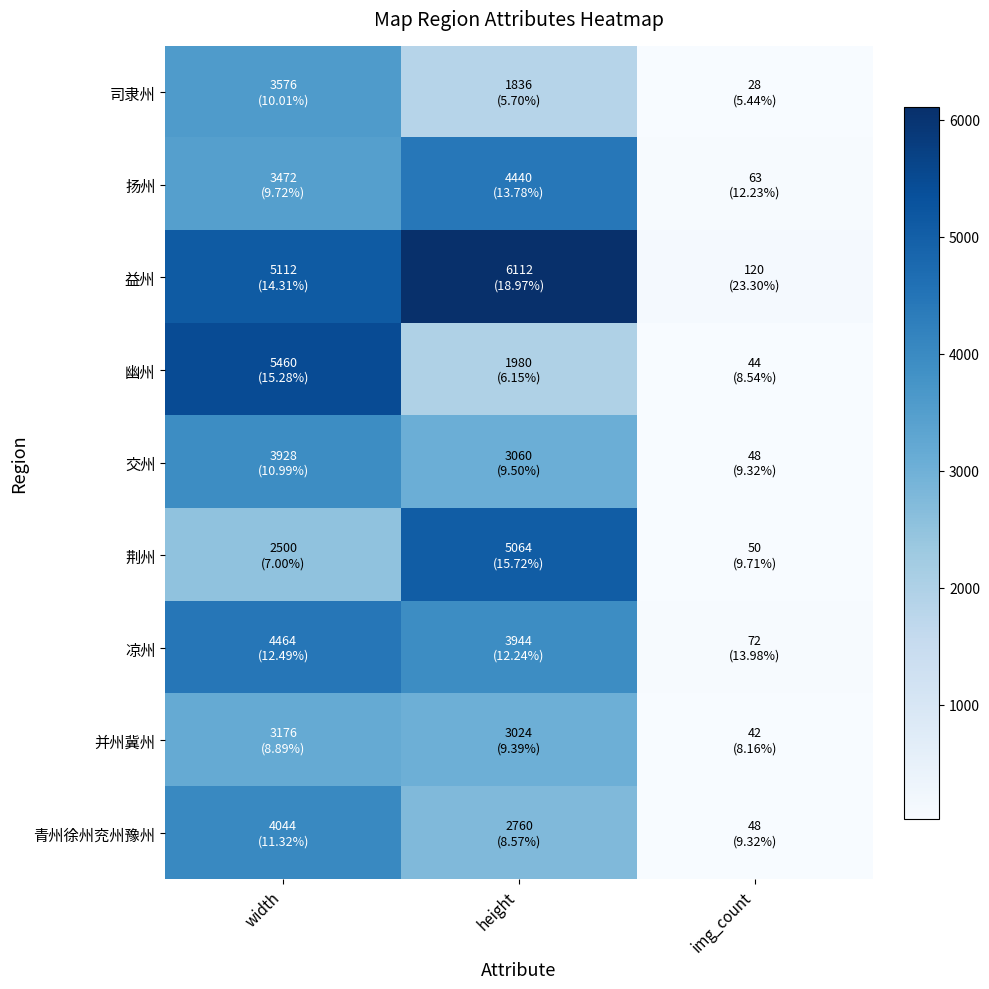

Reading left to right, what are all the values shown in this chart?

司隶州: width=3576	height=1836	img_count=28
扬州: width=3472	height=4440	img_count=63
益州: width=5112	height=6112	img_count=120
幽州: width=5460	height=1980	img_count=44
交州: width=3928	height=3060	img_count=48
荆州: width=2500	height=5064	img_count=50
凉州: width=4464	height=3944	img_count=72
并州冀州: width=3176	height=3024	img_count=42
青州徐州兖州豫州: width=4044	height=2760	img_count=48